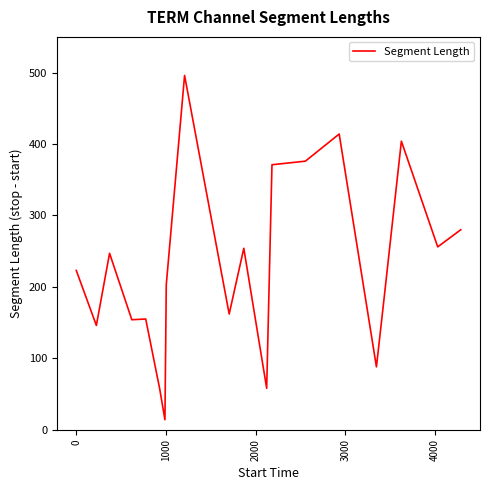

Count the number of data series in this chart.

1